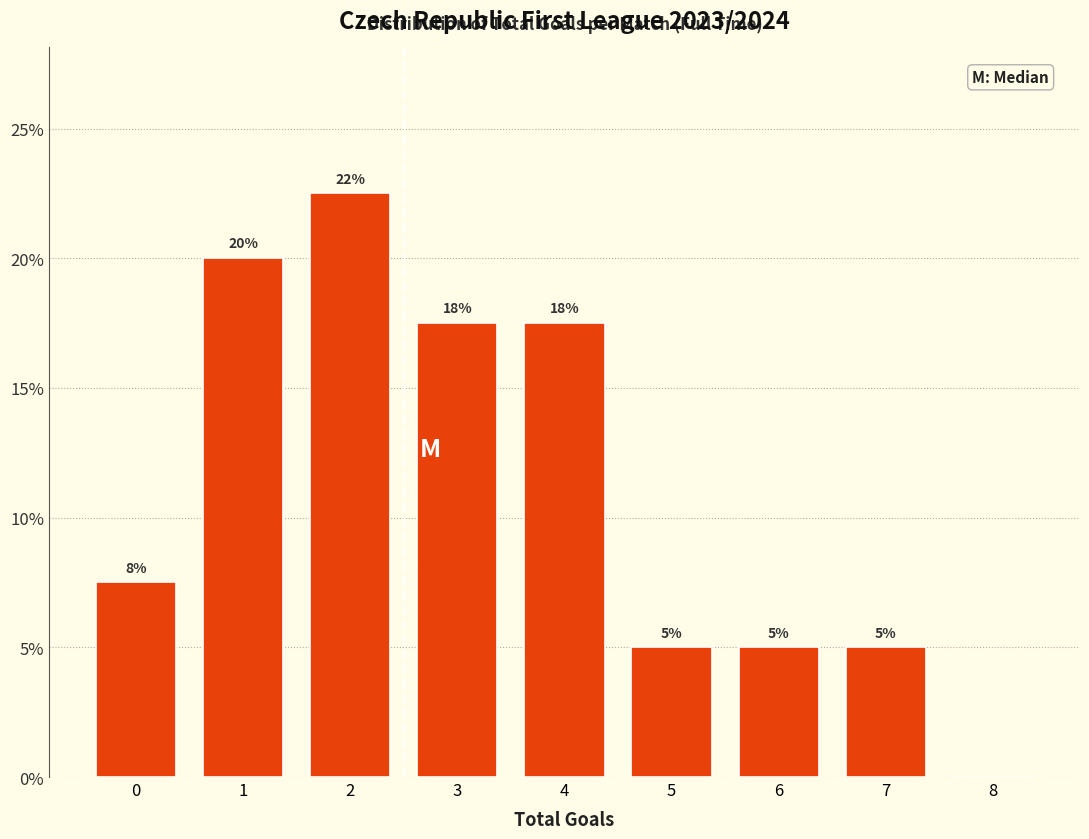

True or false: the data shows 17.5 at 4.

True